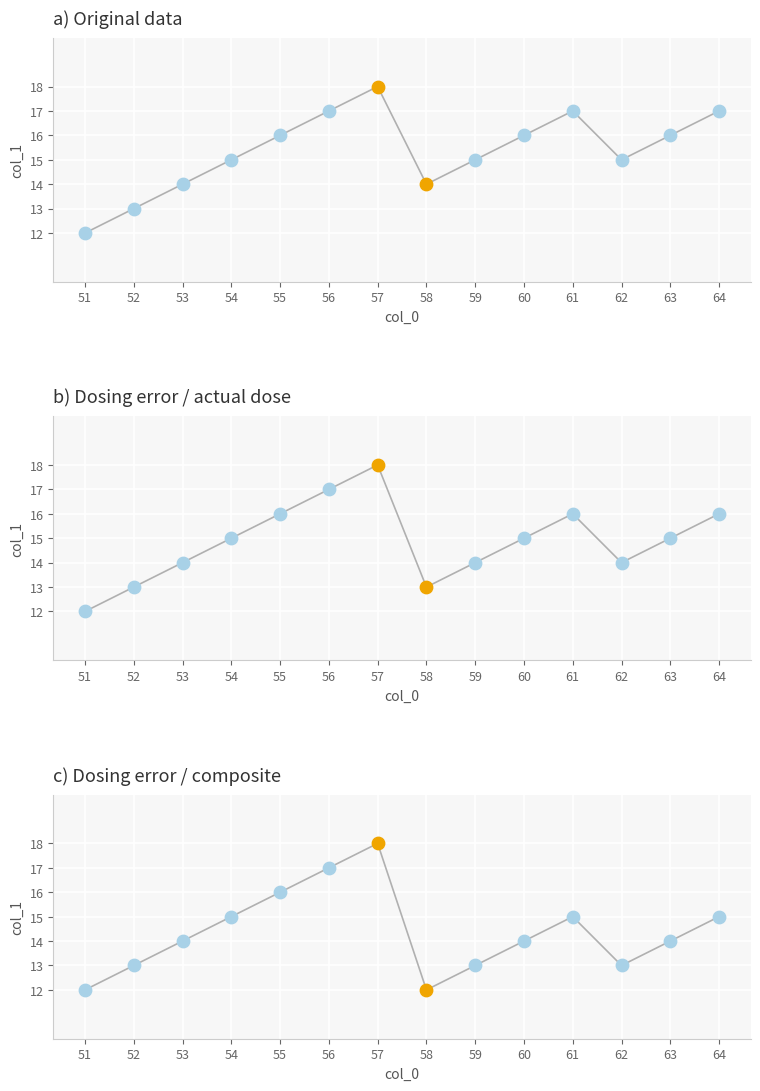

Which series has the widest spread of Y values?

col_1_values_a